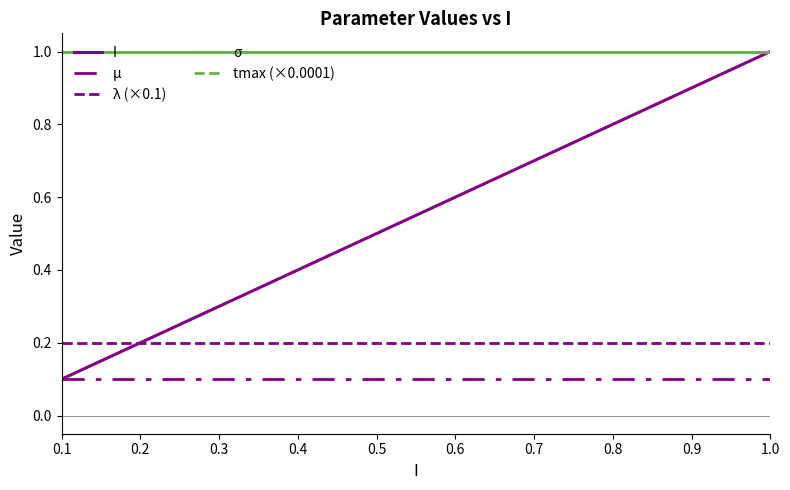

What is the value of the μ point at the 1st from the left?

0.1